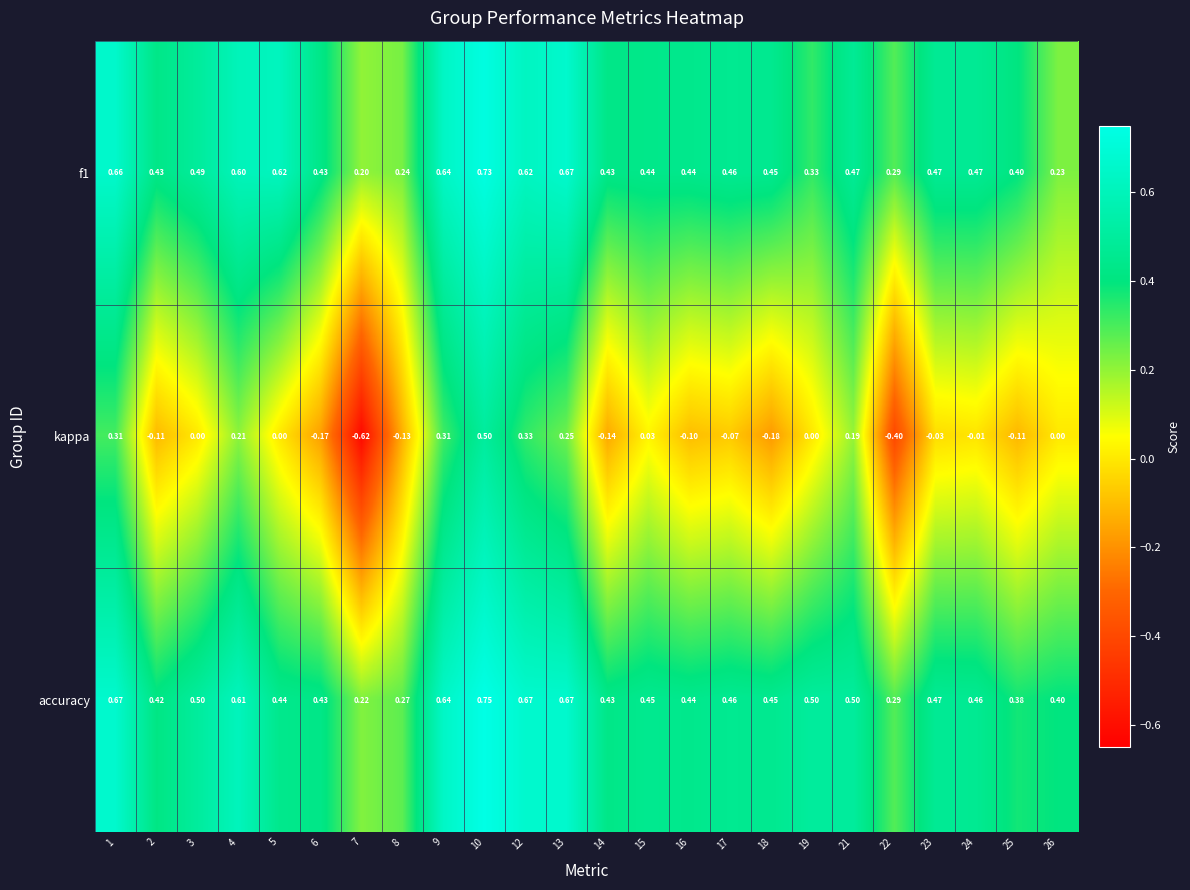

Which series has the largest range (max minus min)?

kappa